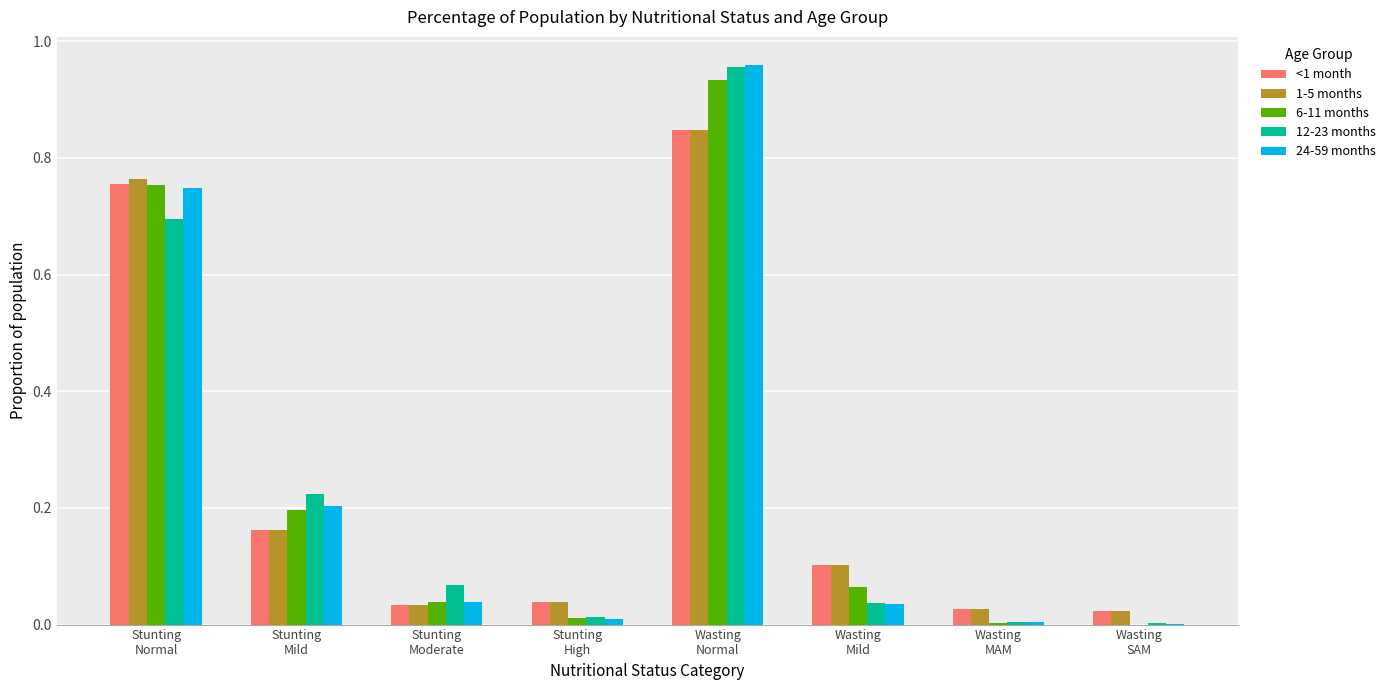

Which label corresponds to the largest value in the chart?

Wasting
Normal